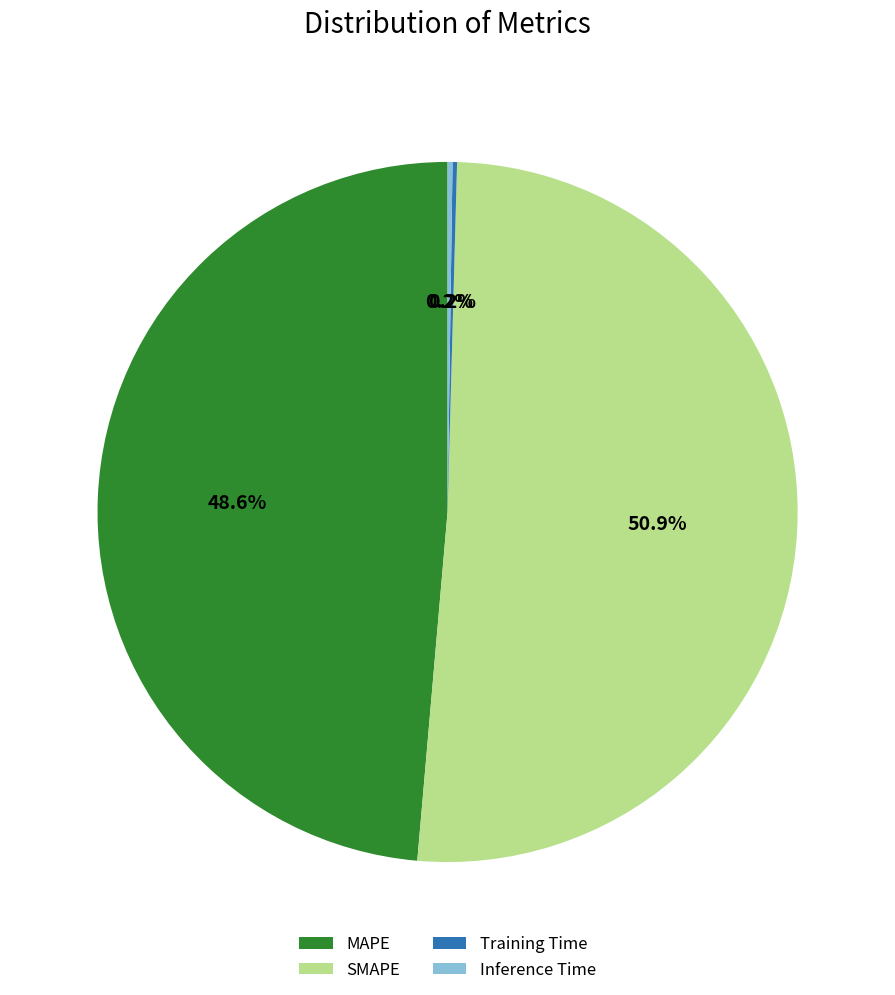

Combined, do MAPE and SMAPE account for over 50%?

Yes